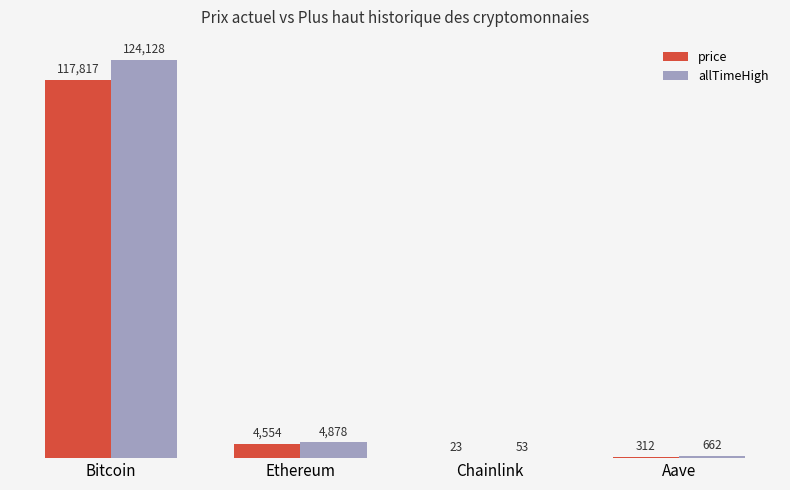

Which series has the largest total across all categories?

allTimeHigh